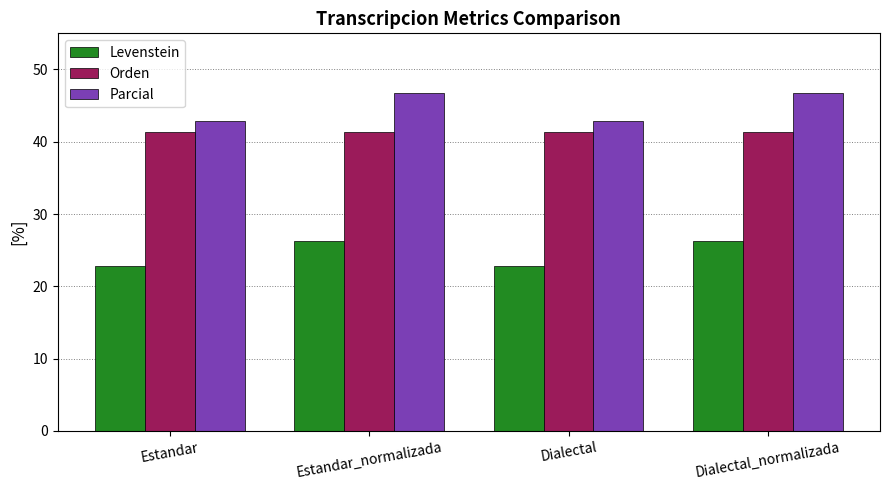

How many data points in Parcial are less than 46?

2